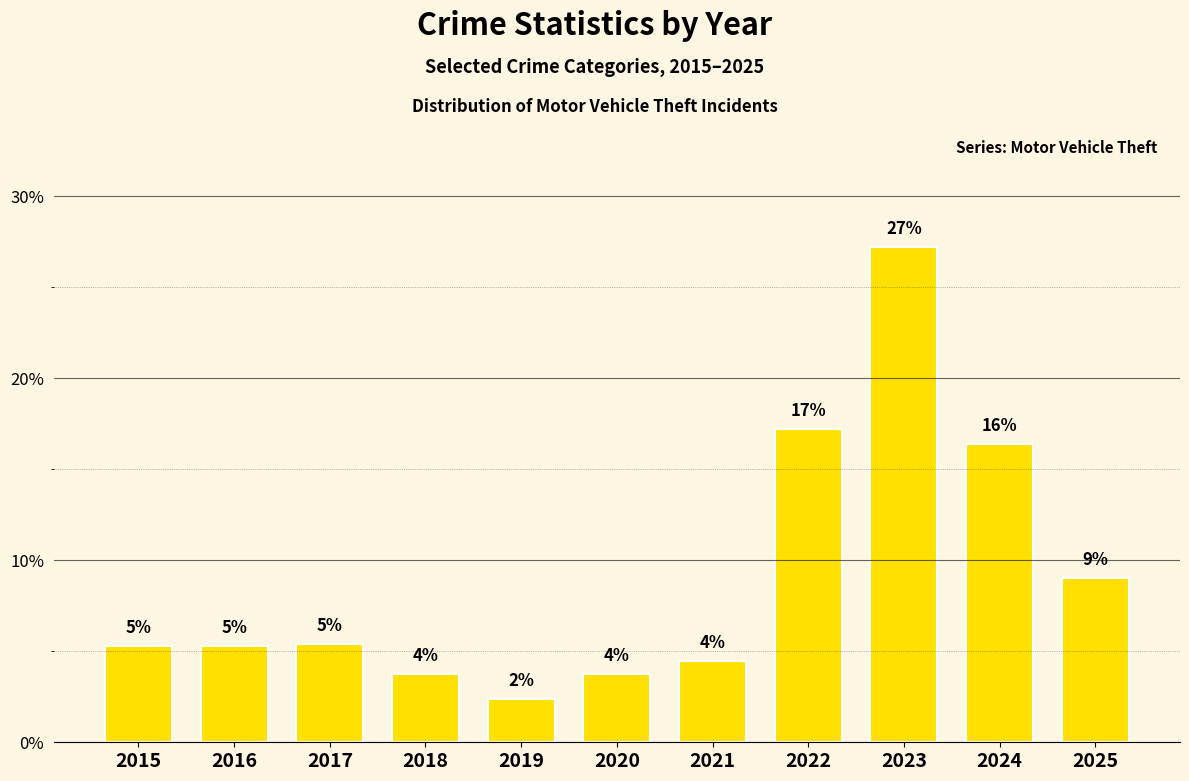

Is it true that the value at 2025 is 9.0?

True